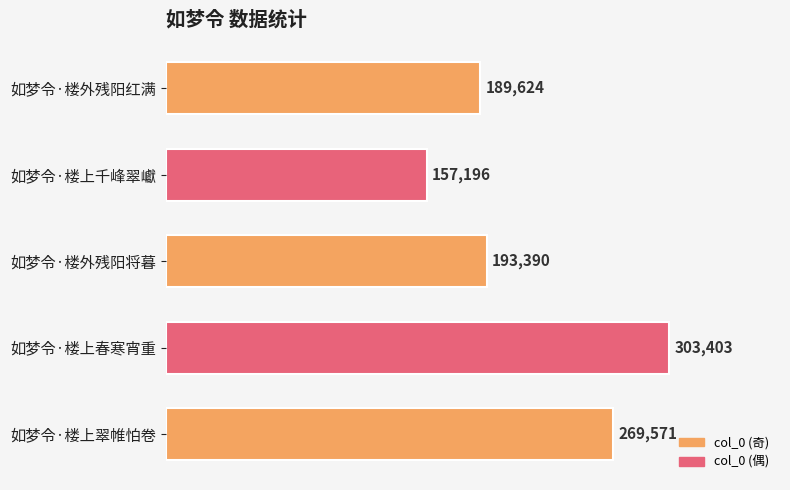

Reading bottom to top, extract all data points from this chart.

269571	303403	193390	157196	189624